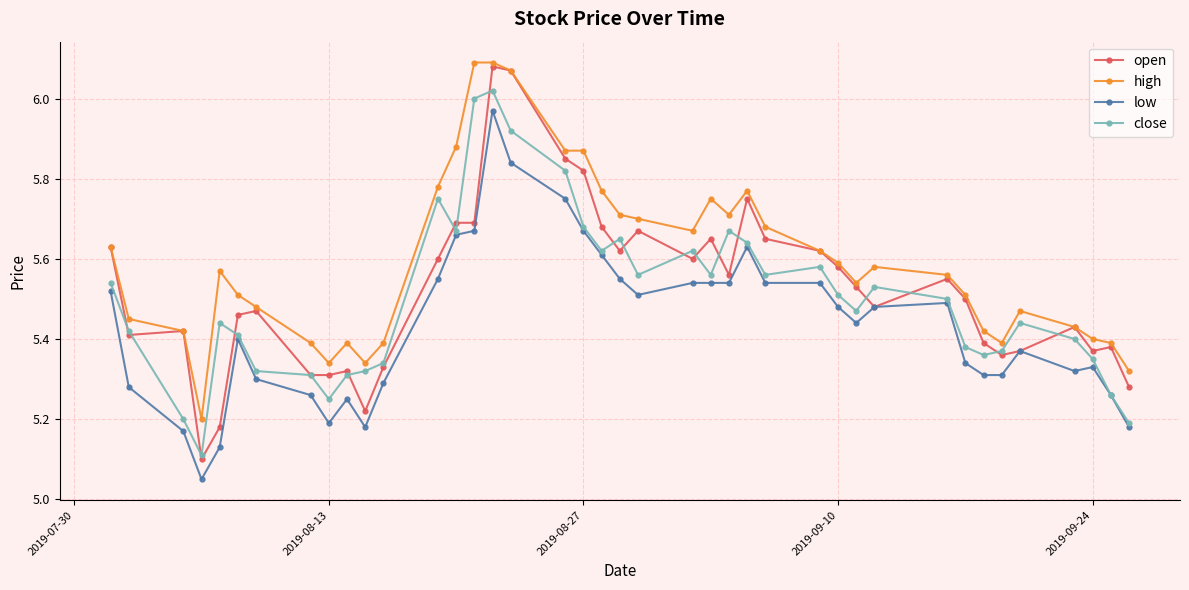

True or false: low has more than 0 points higher than both neighbors.

True